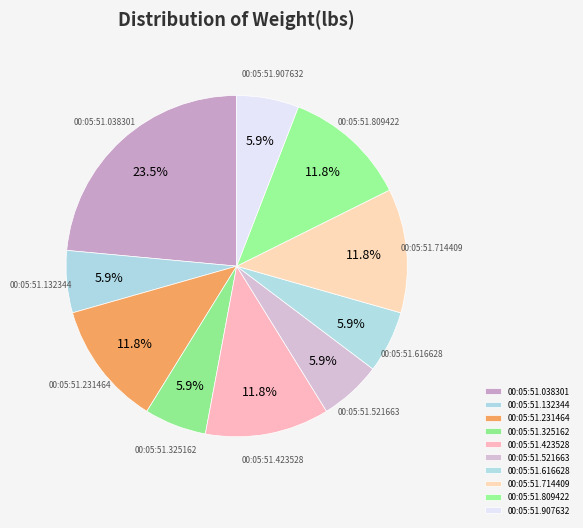

To the nearest percent, what is the difference between the 00:05:51.132344 and 00:05:51.714409 slice percentages?

6%